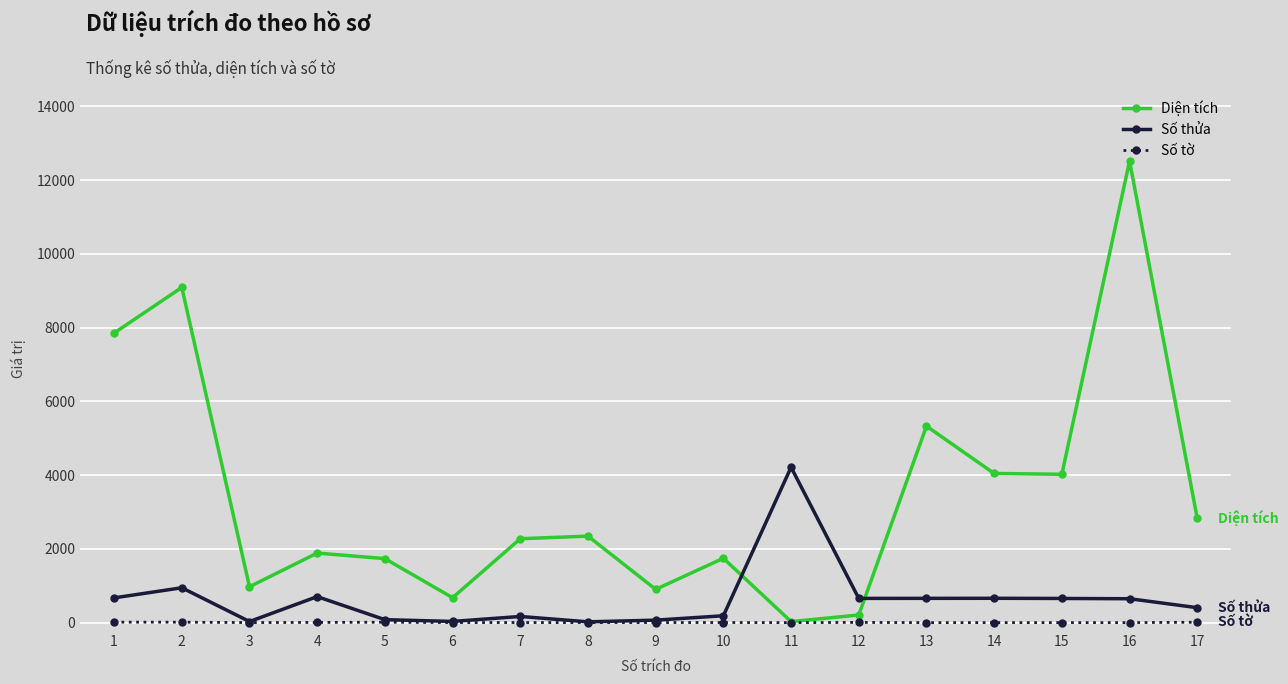

List the series in order of their overall mean, lowest first.

Số tờ, Số thửa, Diện tích